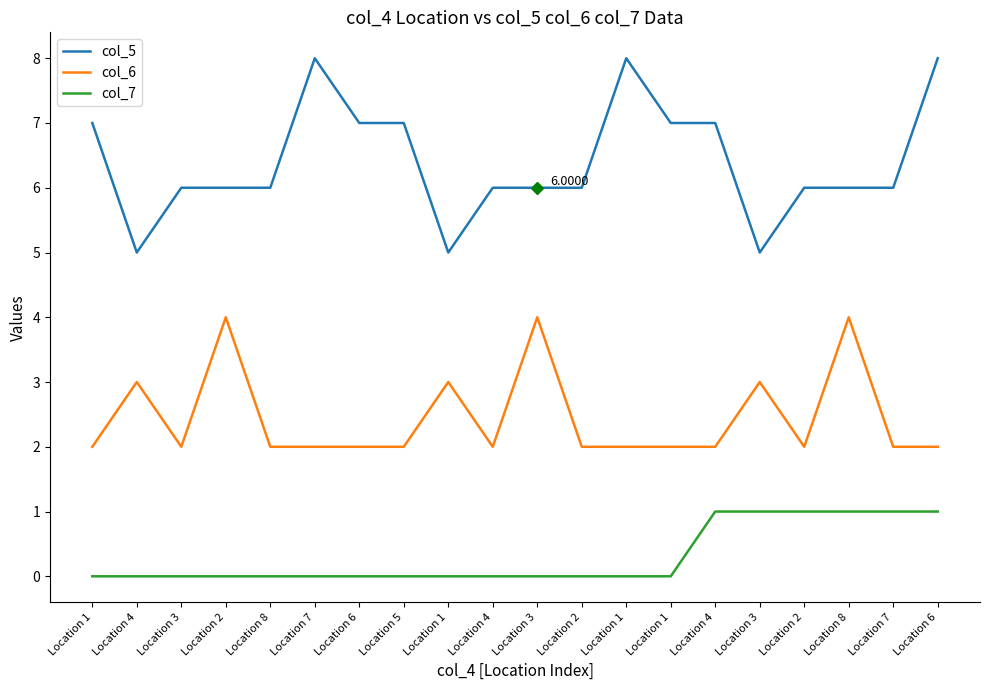

What is the label of the 6th point from the left?

Location 7